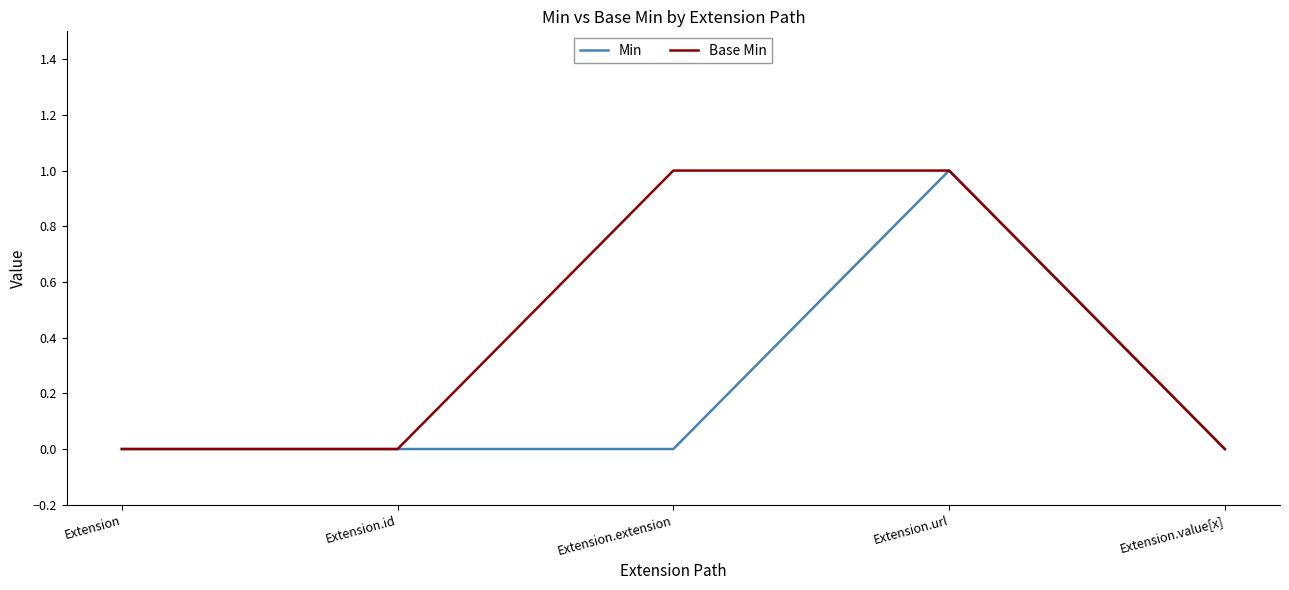

Rank the series by their average value, from lowest to highest.

Min, Base Min